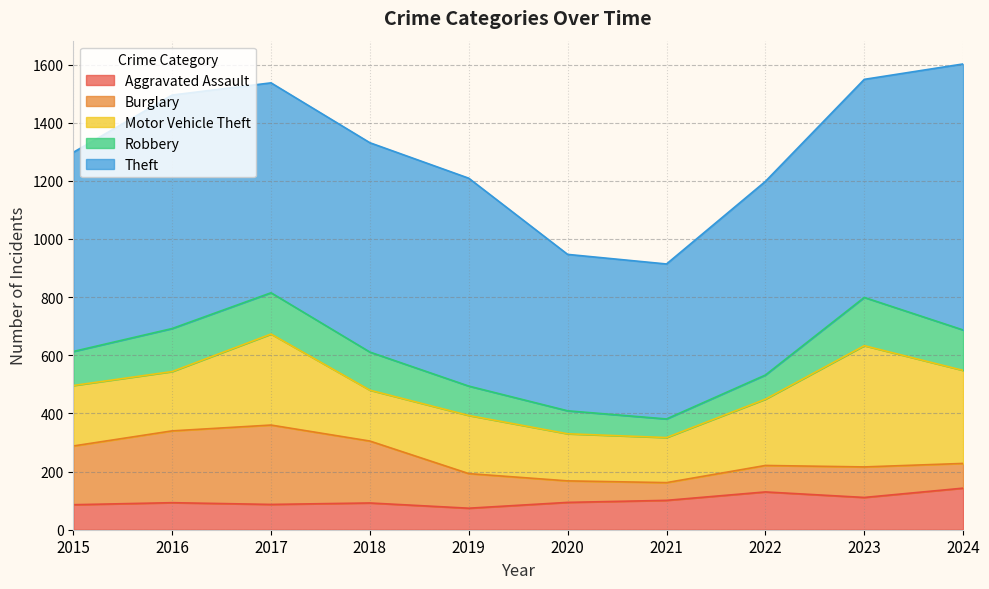

Where is Theft nearest to the value 724?

2017